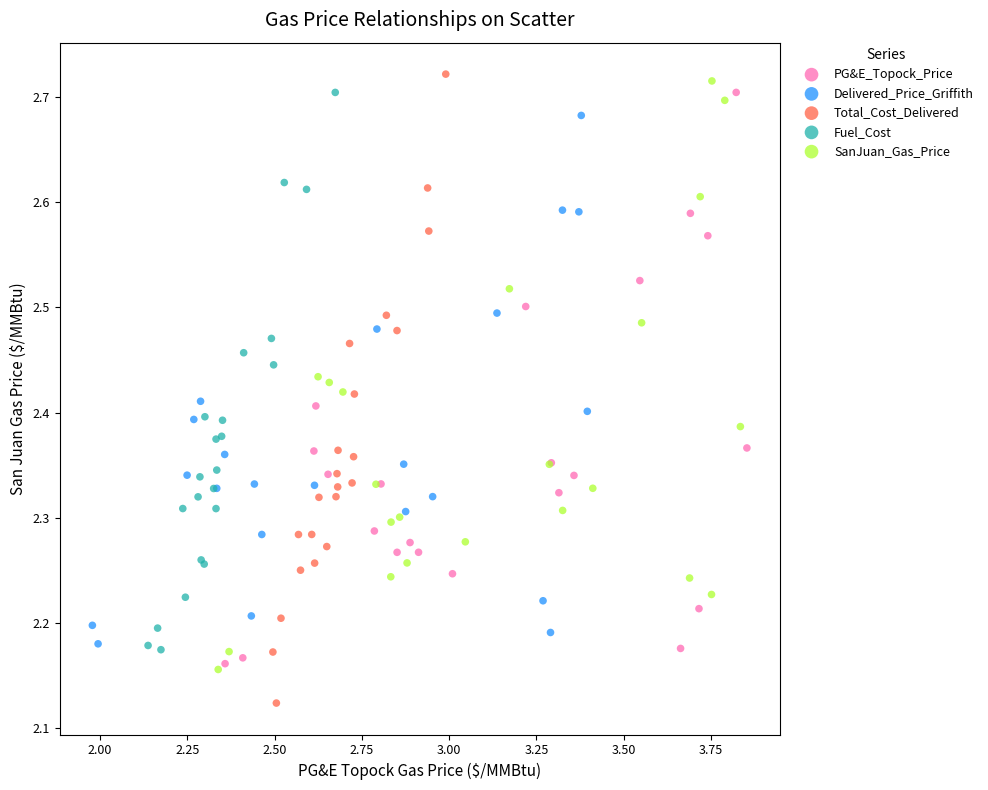

Which series has the largest Y range (max minus min)?

Total_Cost_Delivered